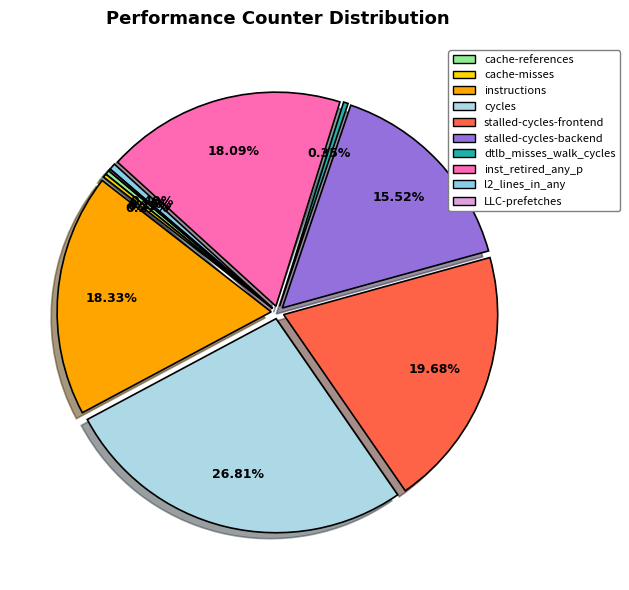

Does stalled-cycles-backend represent more than half of the total?

No